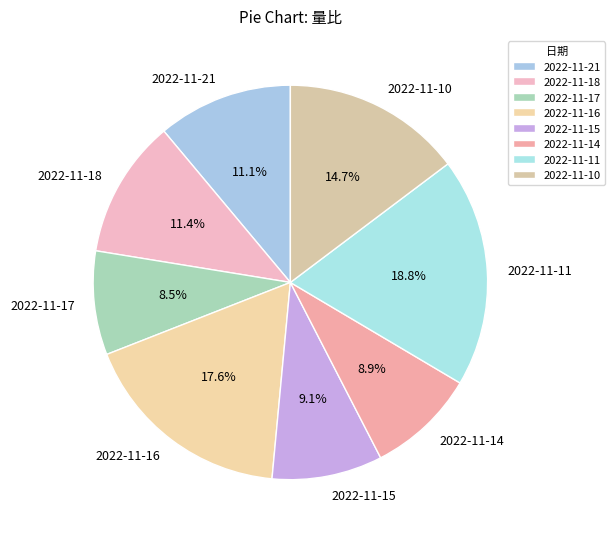

Is the sum of 2022-11-21 and 2022-11-10 greater than half?

No